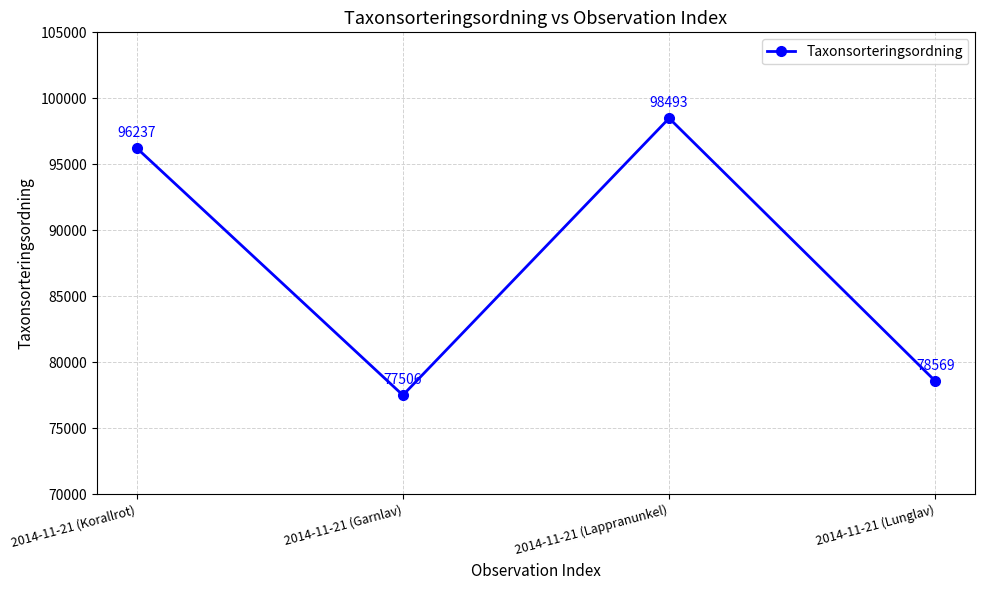

List the labels in order of value, smallest first.

2014-11-21 (Garnlav), 2014-11-21 (Lunglav), 2014-11-21 (Korallrot), 2014-11-21 (Lappranunkel)